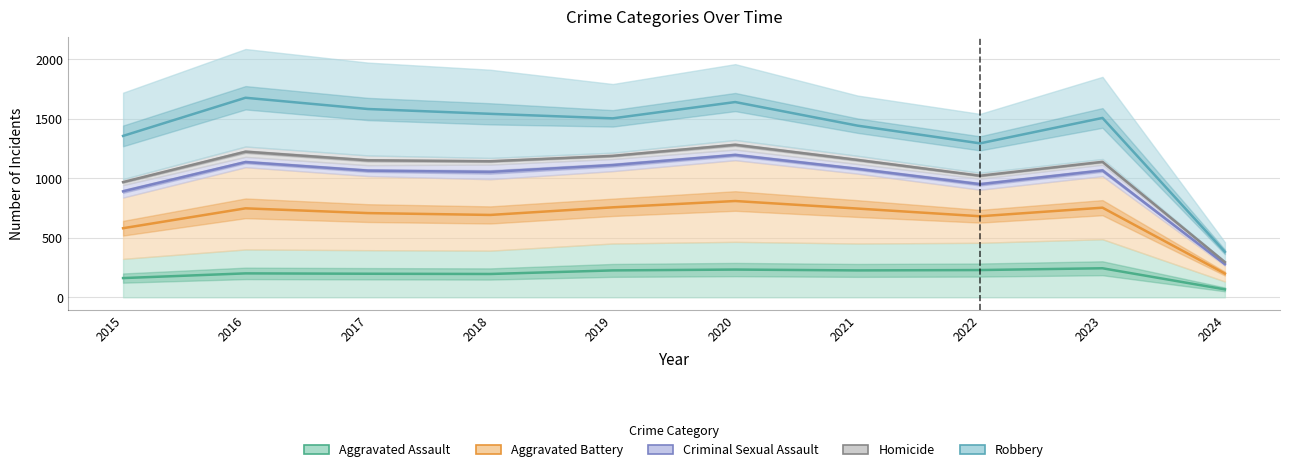

What is the maximum value for Criminal Sexual Assault?

1196.5